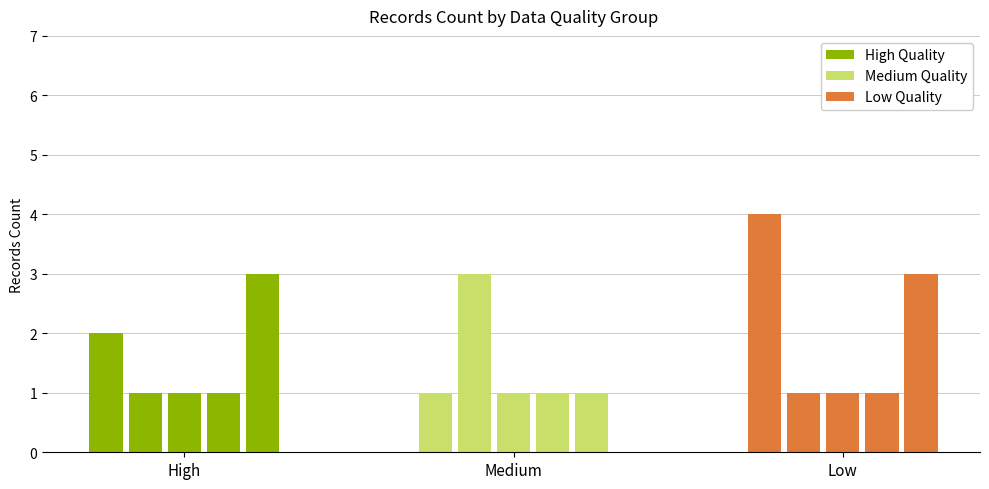

Which series has the widest spread of values?

Low Quality